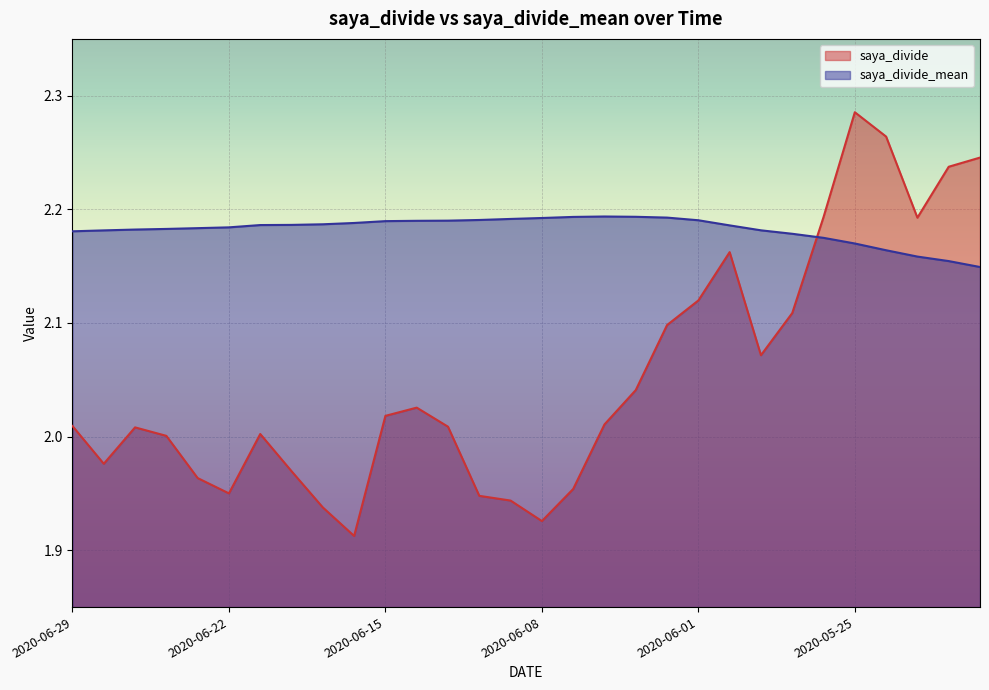

Which series ends up on top after the final intersection of saya_divide_mean and saya_divide?

saya_divide